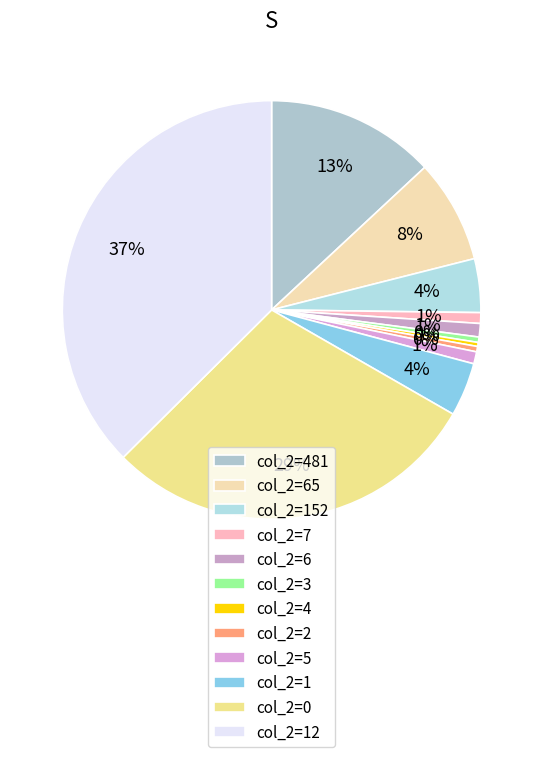

Count the number of slices in the pie.

12